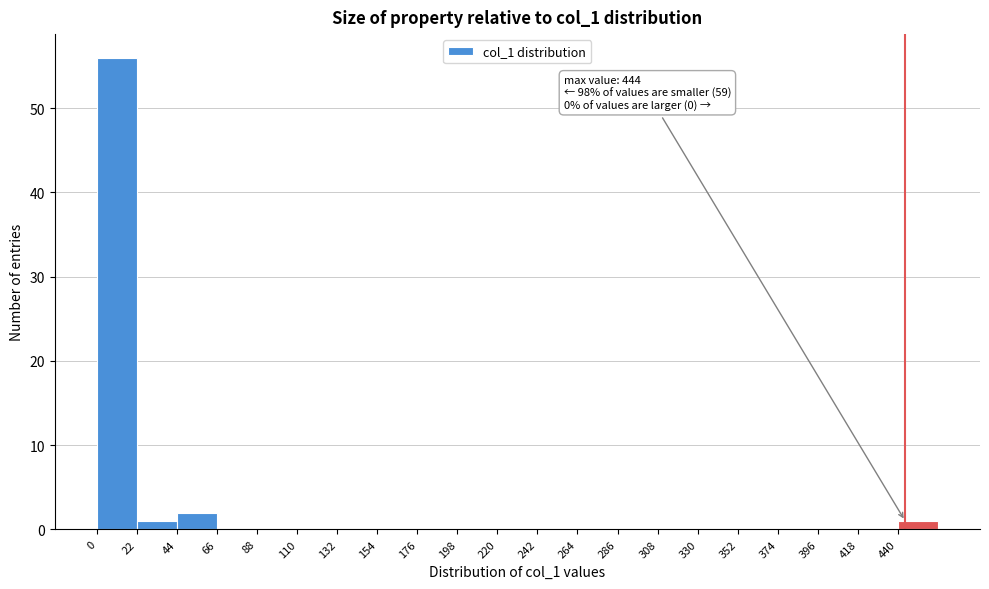

Which range on the x-axis has the tallest bar?

0 to 22